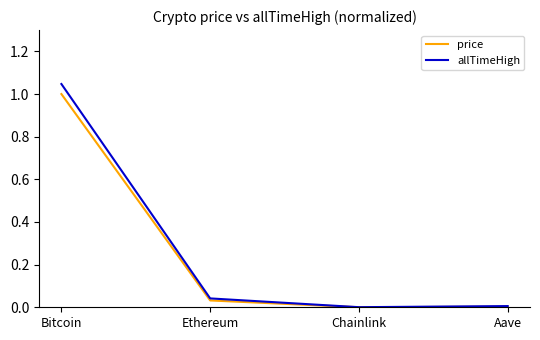

Is it true that allTimeHigh equals 0.1 at Ethereum?

False